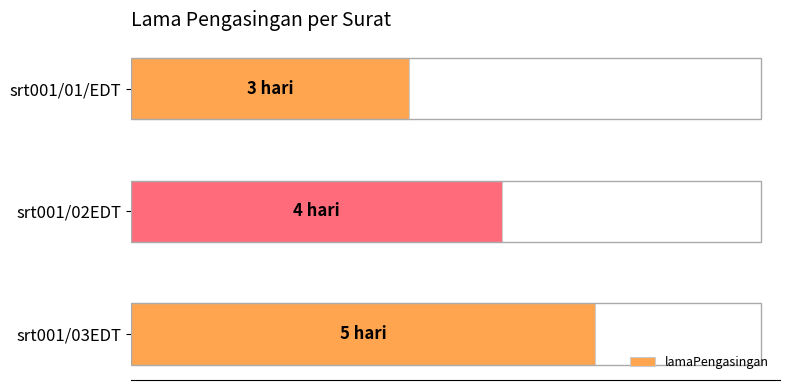

Are the bars horizontal?

Yes